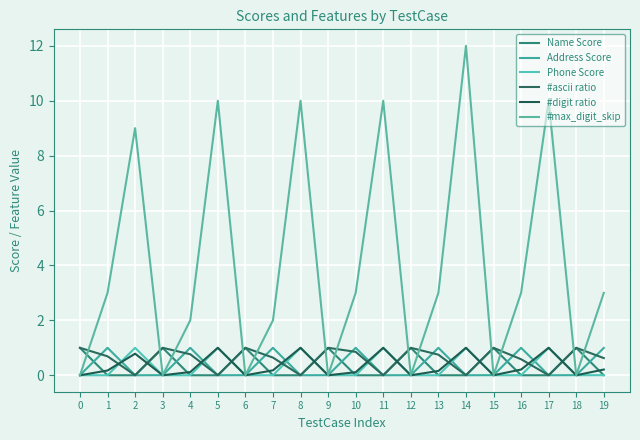

Reading left to right, extract all data points from this chart.

Name Score: 0=1.0	1=0.0	2=0.0	3=1.0	4=0.0	5=0.0	6=1.0	7=0.0	8=0.0	9=1.0	10=0.0	11=0.0	12=1.0	13=0.0	14=0.0	15=1.0	16=0.0	17=0.0	18=1.0	19=0.0
Address Score: 0=0.0	1=1.0	2=0.0	3=0.0	4=1.0	5=0.0	6=0.0	7=1.0	8=0.0	9=0.0	10=1.0	11=0.0	12=0.0	13=1.0	14=0.0	15=0.0	16=1.0	17=0.0	18=0.0	19=1.0
Phone Score: 0=0.0	1=0.0	2=1.0	3=0.0	4=0.0	5=1.0	6=0.0	7=0.0	8=1.0	9=0.0	10=0.0	11=1.0	12=0.0	13=0.0	14=1.0	15=0.0	16=0.0	17=1.0	18=0.0	19=0.0
#ascii ratio: 0=1.0	1=0.7	2=0.0	3=1.0	4=0.8	5=0.0	6=1.0	7=0.6	8=0.0	9=1.0	10=0.9	11=0.0	12=1.0	13=0.8	14=0.0	15=1.0	16=0.6	17=0.0	18=1.0	19=0.6
#digit ratio: 0=0.0	1=0.2	2=0.8	3=0.0	4=0.1	5=1.0	6=0.0	7=0.2	8=1.0	9=0.0	10=0.1	11=1.0	12=0.0	13=0.2	14=1.0	15=0.0	16=0.2	17=1.0	18=0.0	19=0.2
#max_digit_skip: 0=0.0	1=3.0	2=9.0	3=0.0	4=2.0	5=10.0	6=0.0	7=2.0	8=10.0	9=0.0	10=3.0	11=10.0	12=0.0	13=3.0	14=12.0	15=0.0	16=3.0	17=10.0	18=0.0	19=3.0